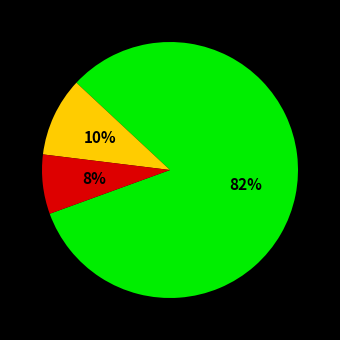

To the nearest percent, what is the average slice percentage?

33%